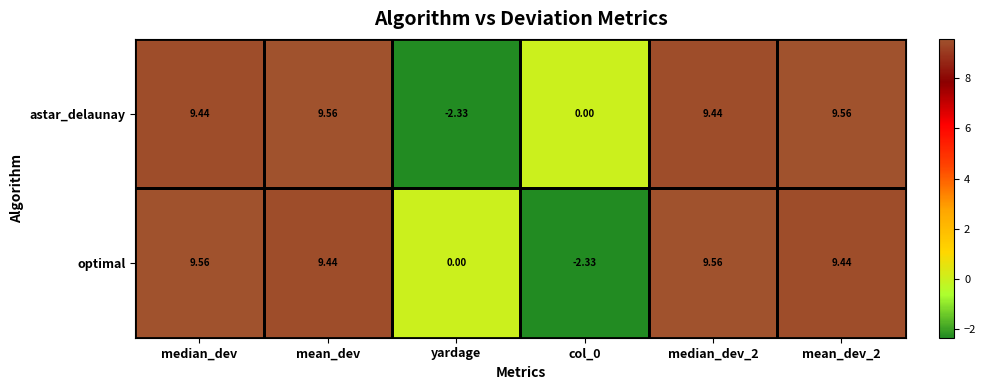

How many categories are shown in the chart?

6